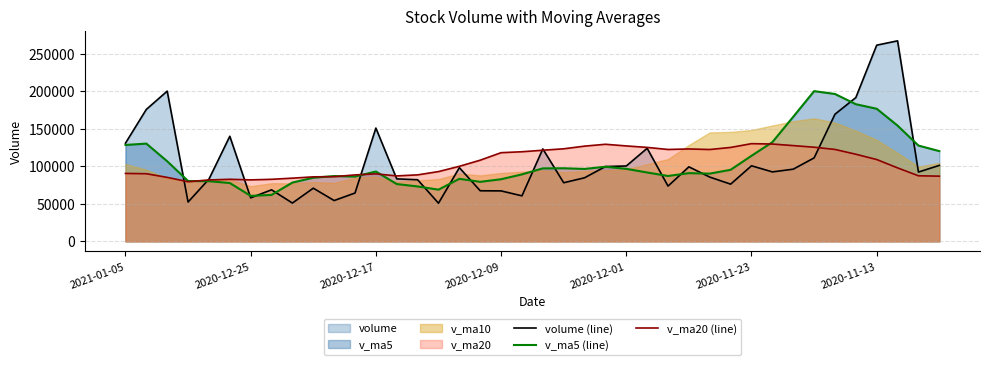

What is the maximum value for v_ma20 (line)?

130327.2